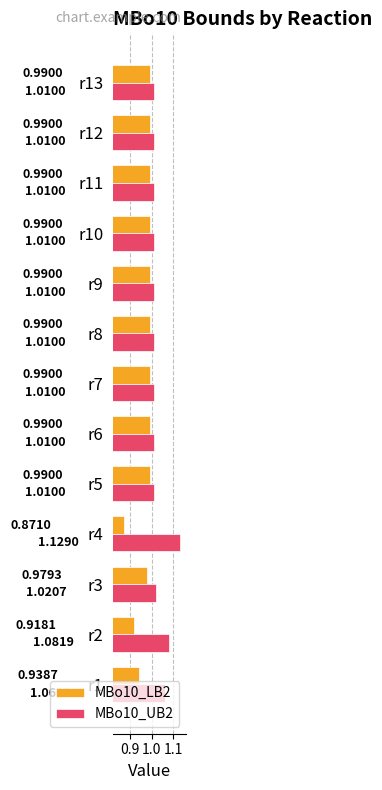

At which label does MBo10_UB2 reach its peak?

r4